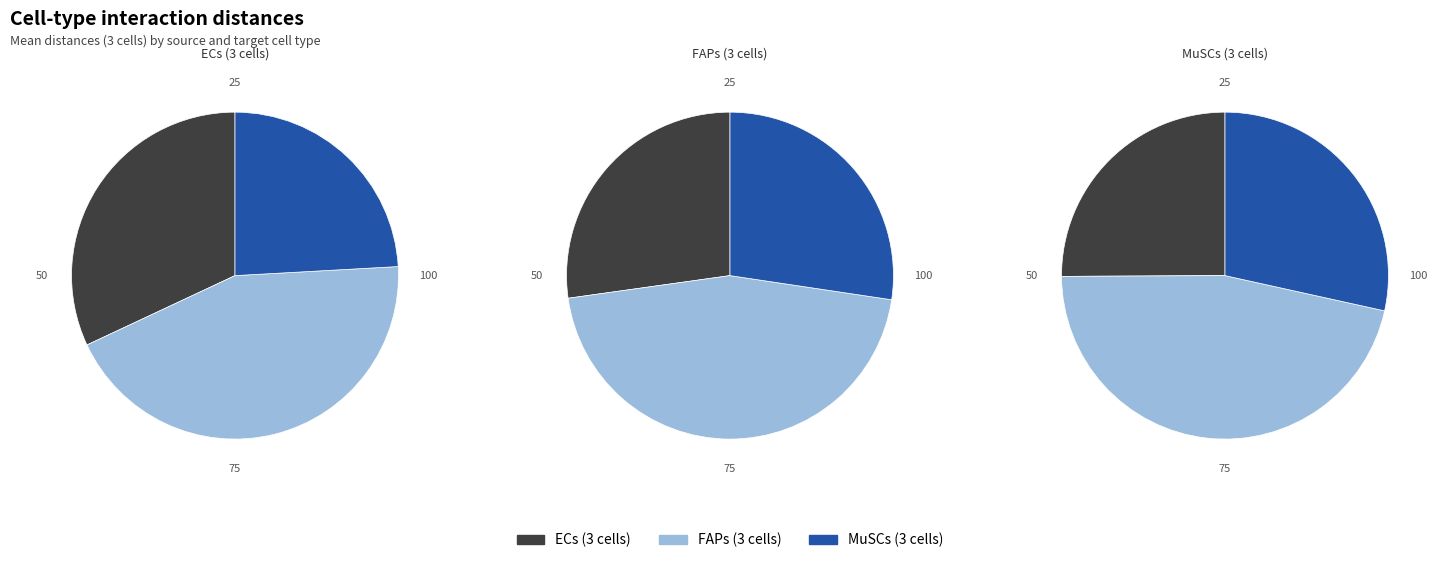

How many segments does this pie chart have?

3